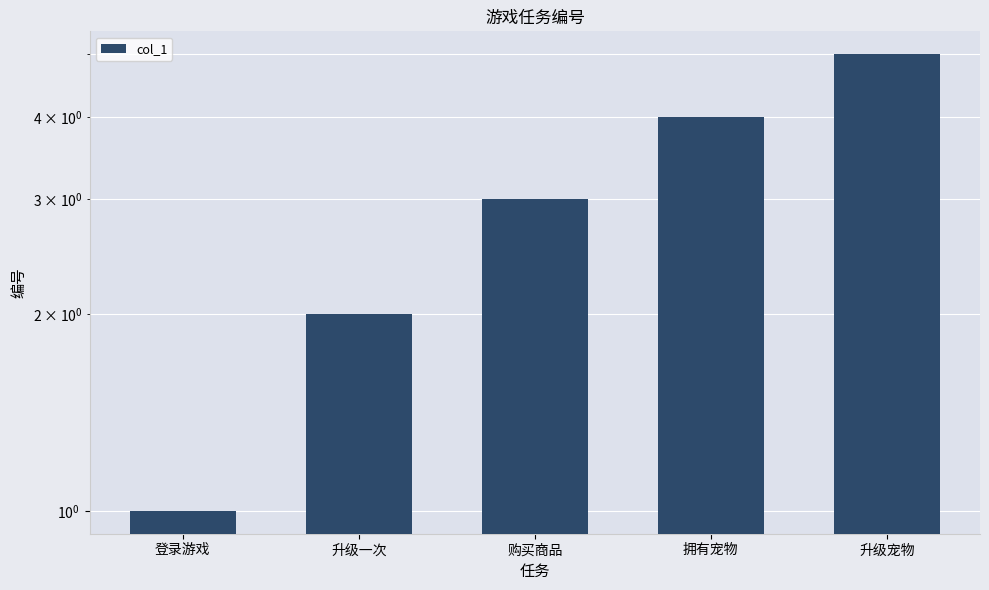

Reading left to right, what are all the values shown in this chart?

1	2	3	4	5